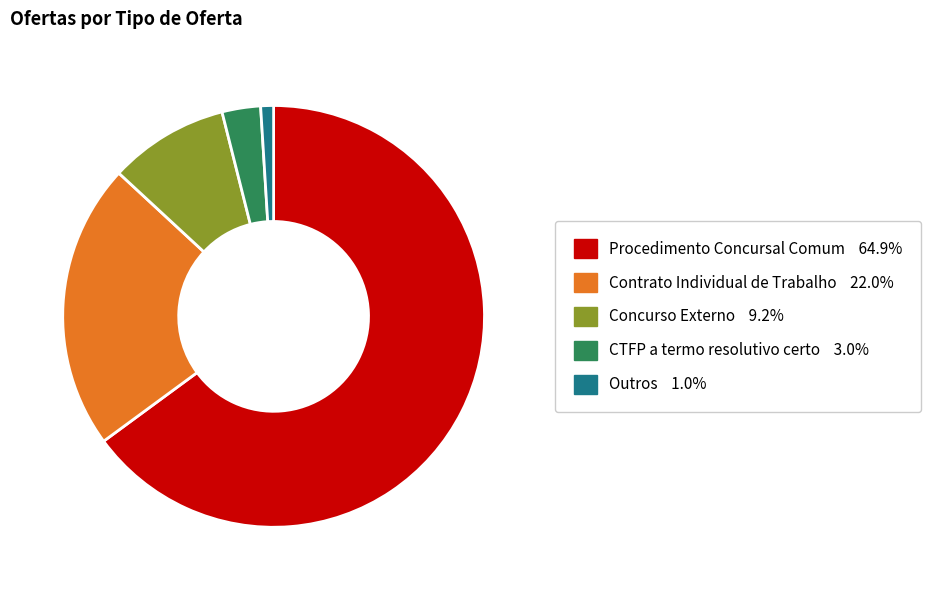

The CTFP a termo resolutivo certo slice represents 3% of the pie. True or false?

True